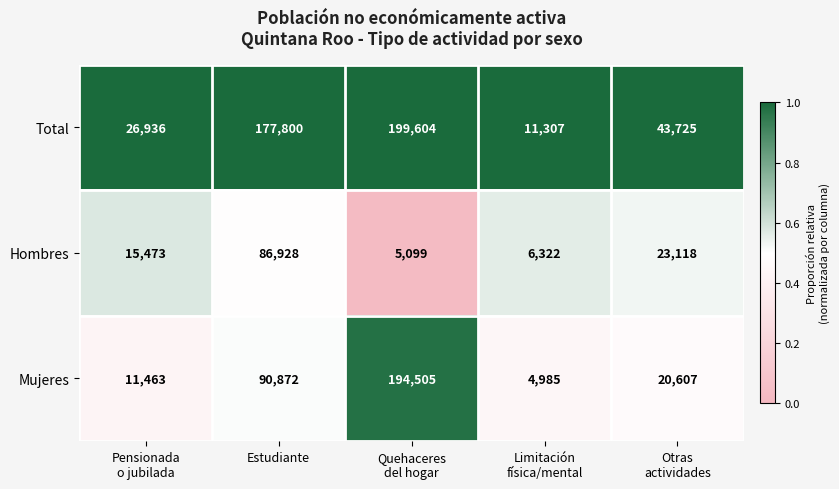

Which series changed the most between Estudiante and Quehaceres
del hogar?

Mujeres